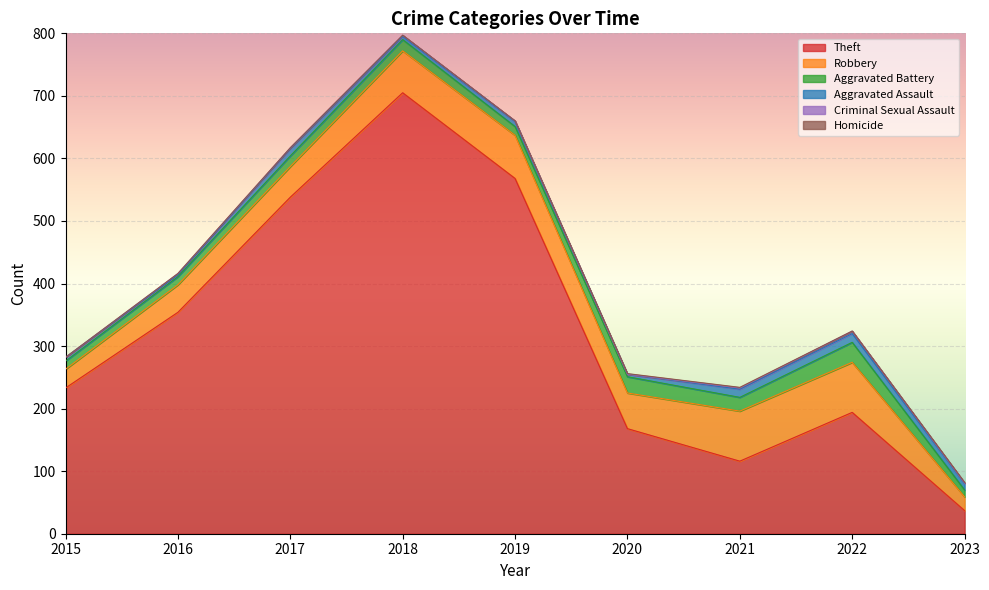

Rank the categories by Aggravated Assault value from lowest to highest.

2016, 2020, 2018, 2015, 2019, 2023, 2017, 2021, 2022